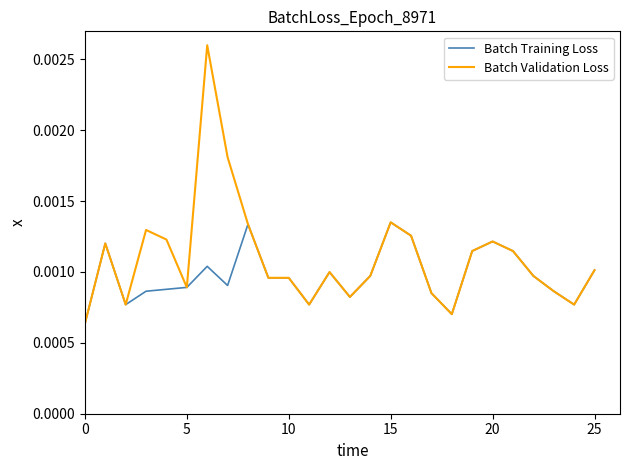

True or false: Batch Training Loss has more than 2 interior local peaks.

True